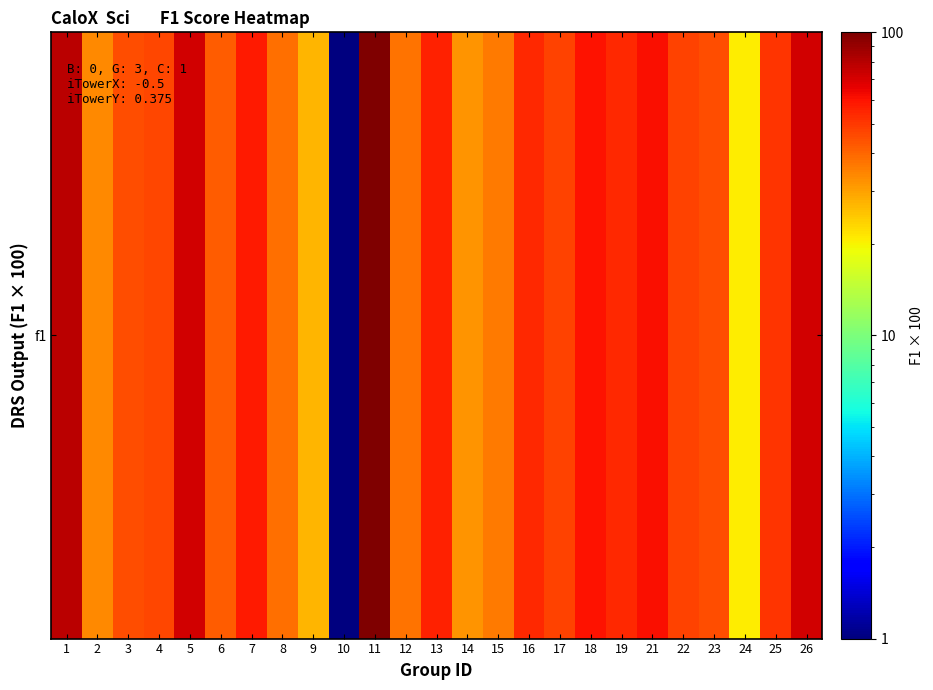

How many data points are above 47?

13